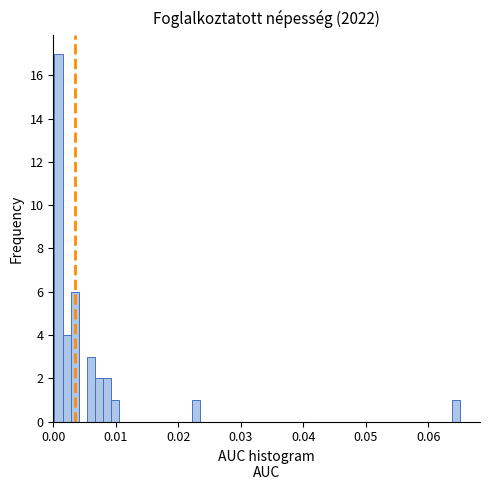

Read against the x-axis, roughly where is the centre of the tallest bar?

0.001